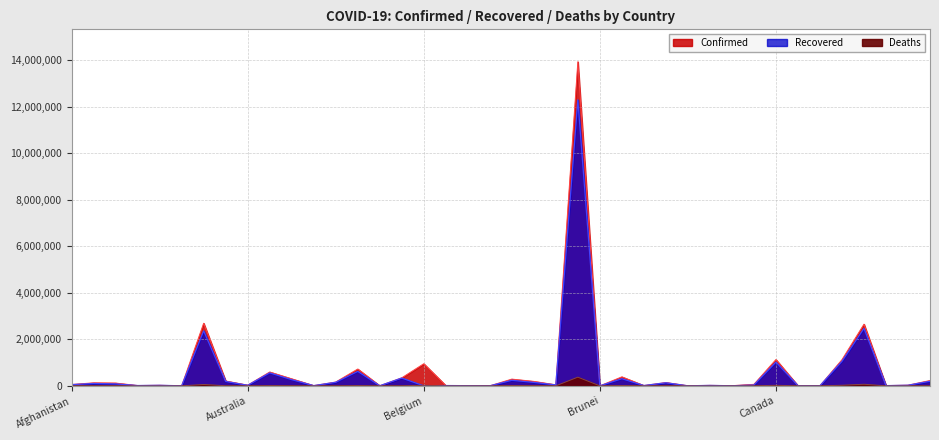

Rank the series by their maximum value, from highest to lowest.

Confirmed, Recovered, Deaths